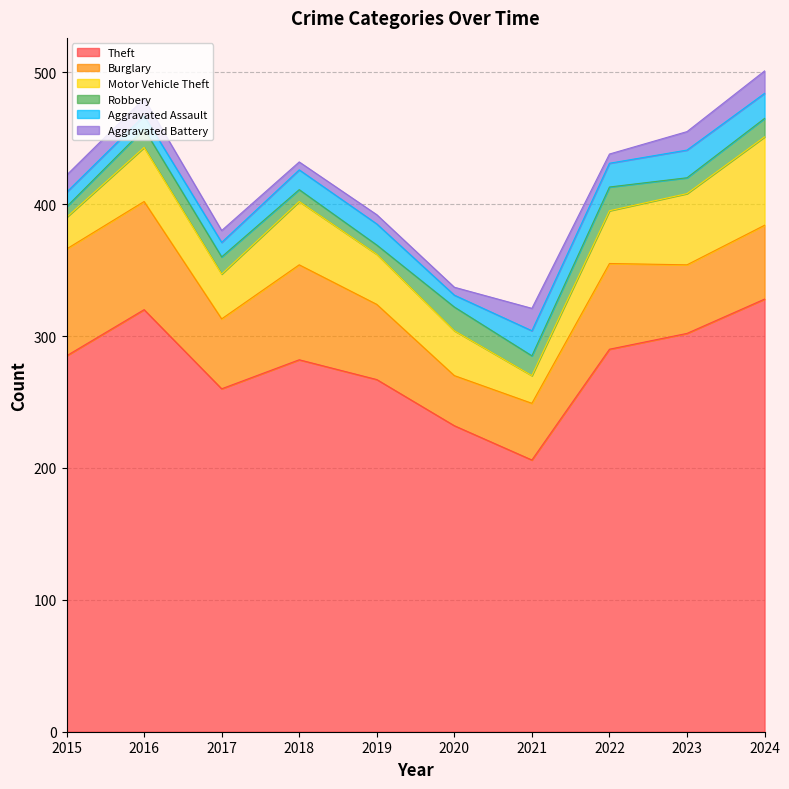

Where does the Motor Vehicle Theft series first go above 40?

2016